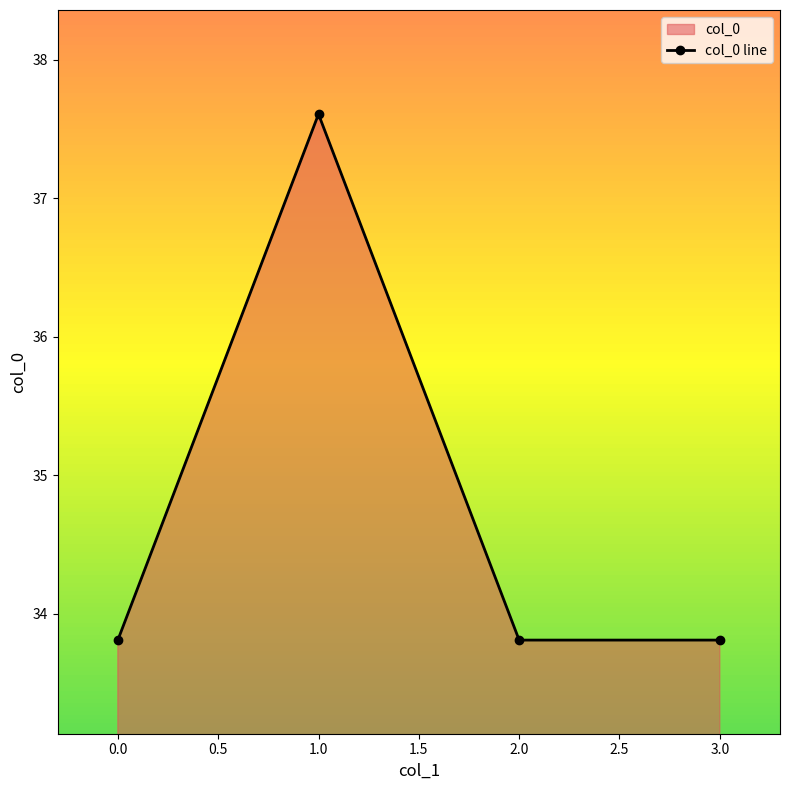

Count the values in the range 33 to 37.

3